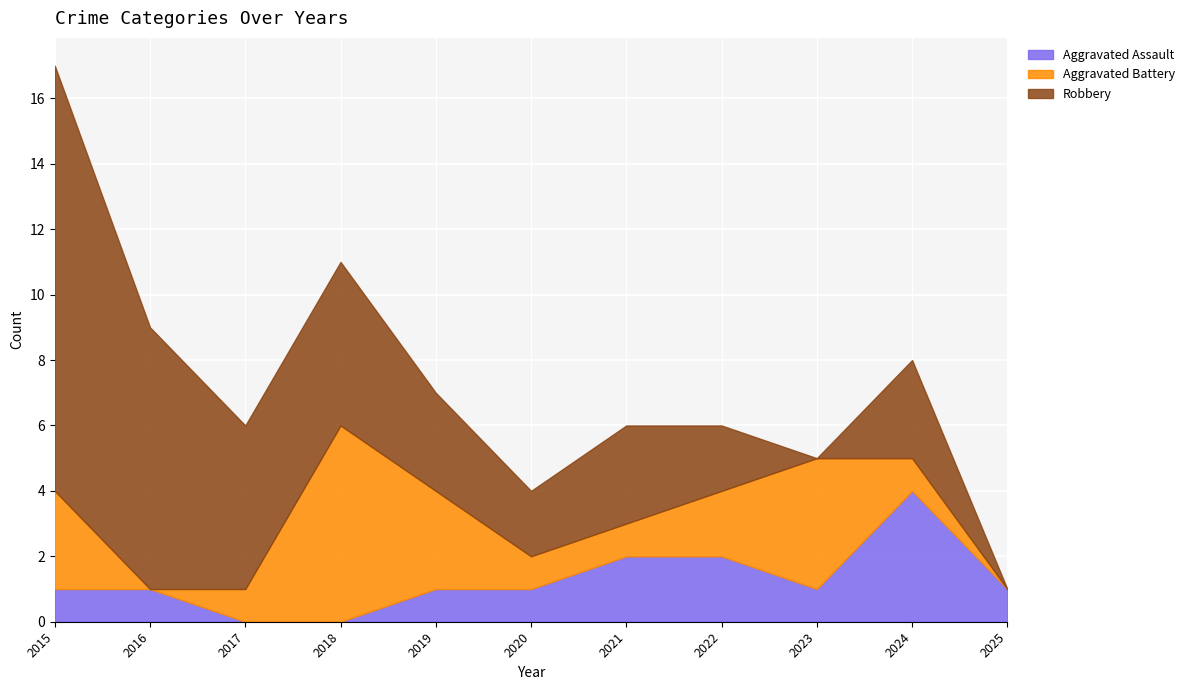

How many lines are shown in the chart?

3